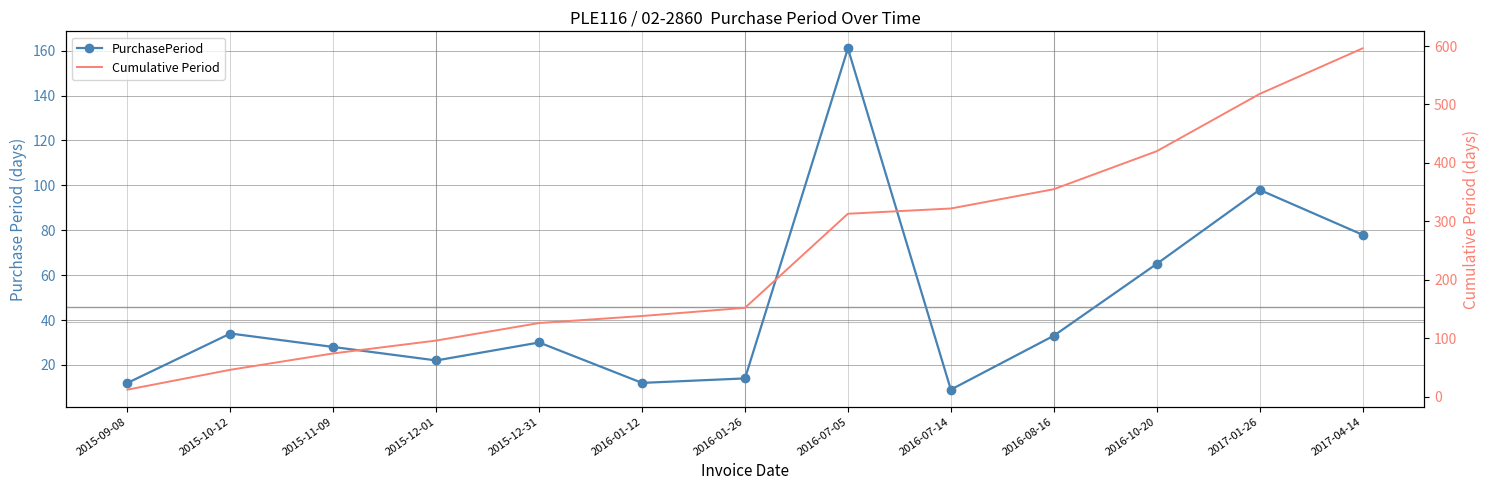

True or false: PurchasePeriod has a value of 161 at 2016-07-05.

True